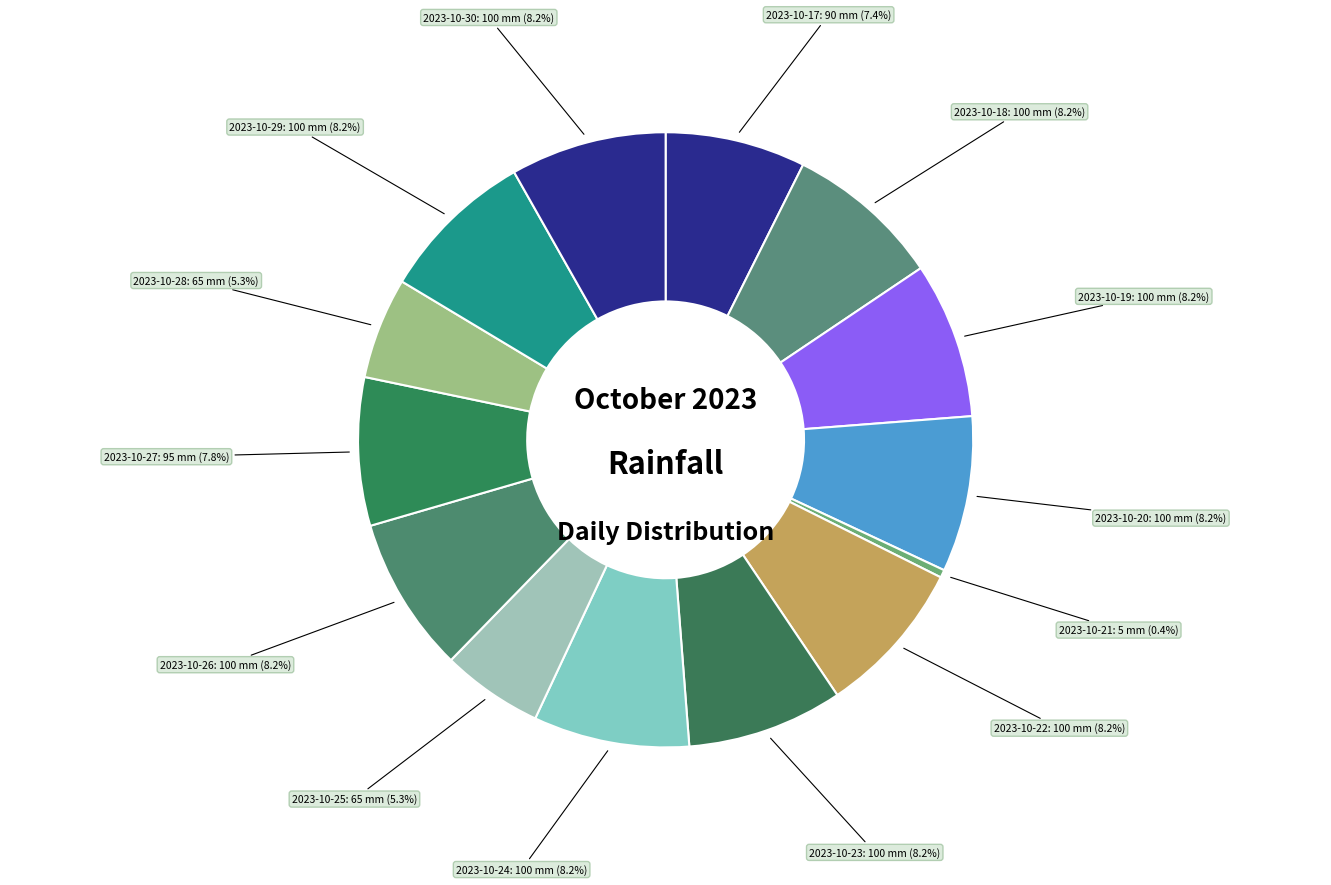

To the nearest percent, what is the difference between the largest and smallest slice percentages?

8%